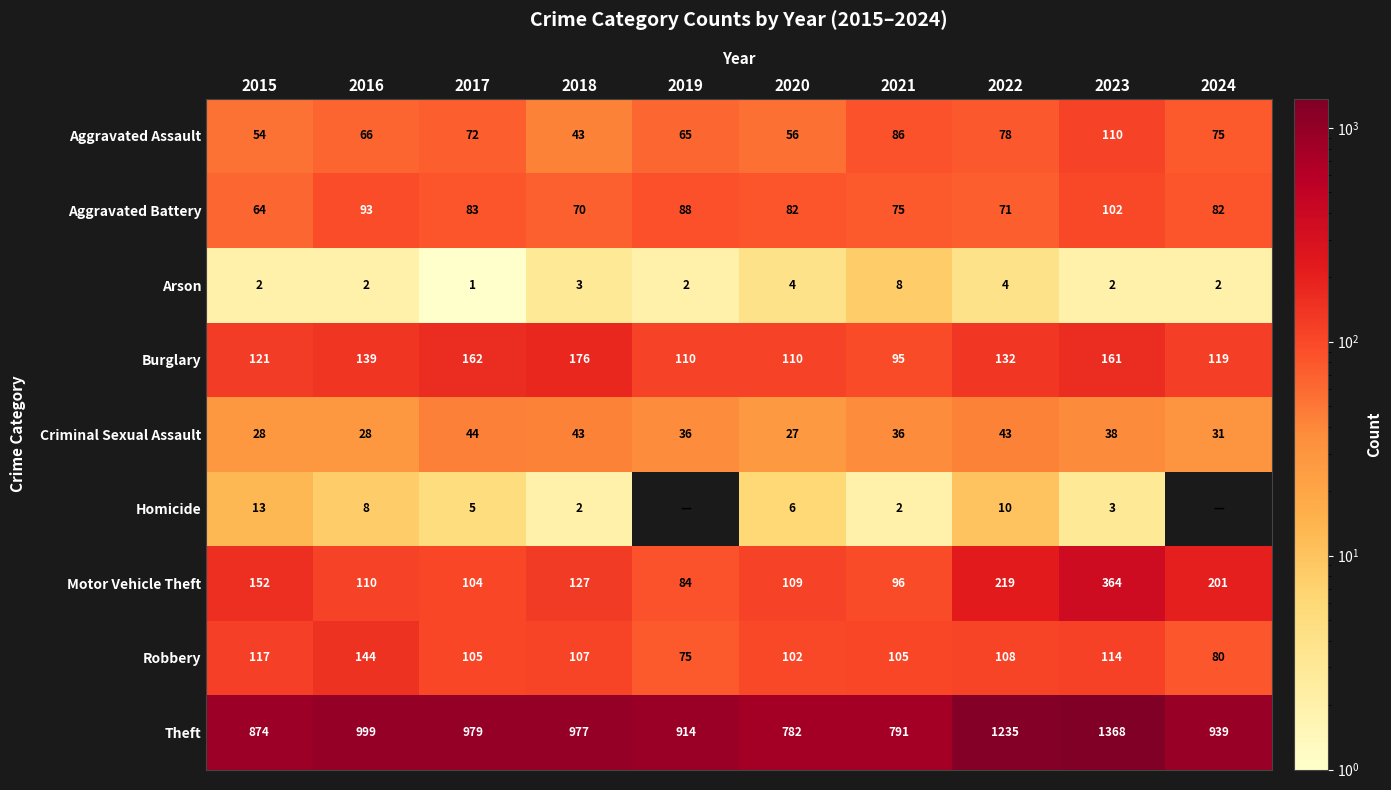

Rank the series at 2015 from highest to lowest value.

Theft, Motor Vehicle Theft, Burglary, Robbery, Aggravated Battery, Aggravated Assault, Criminal Sexual Assault, Homicide, Arson